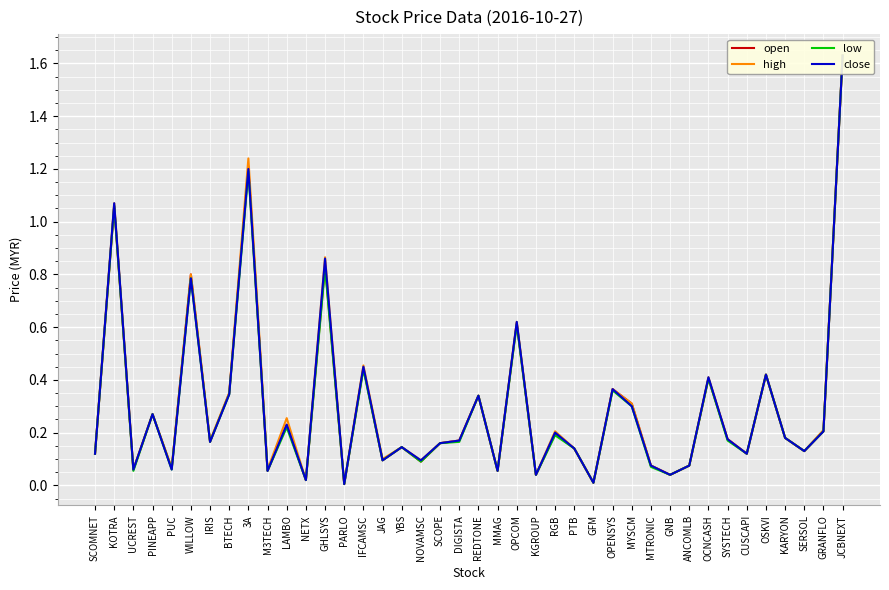

What is the average value of the open series?

0.3